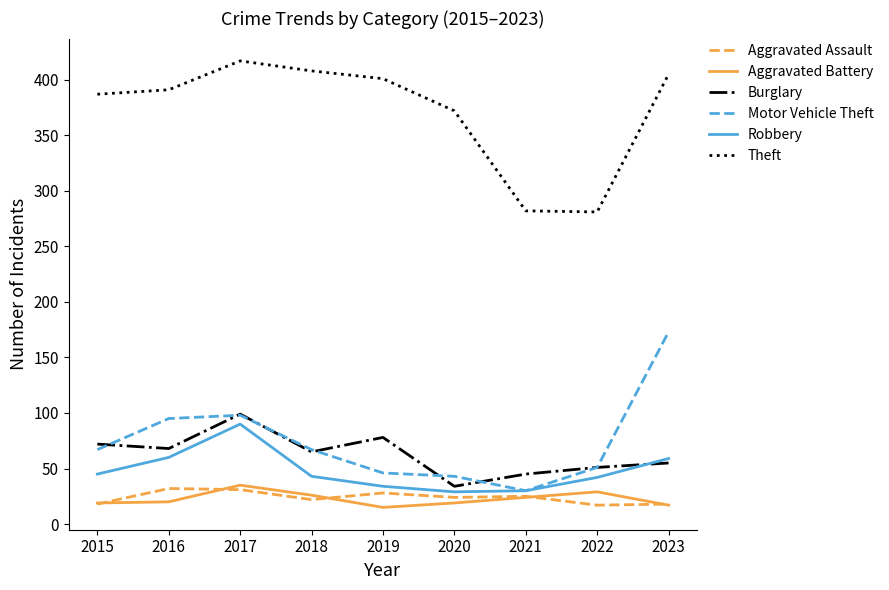

What is the difference between the maximum and minimum values in the Theft series?

136